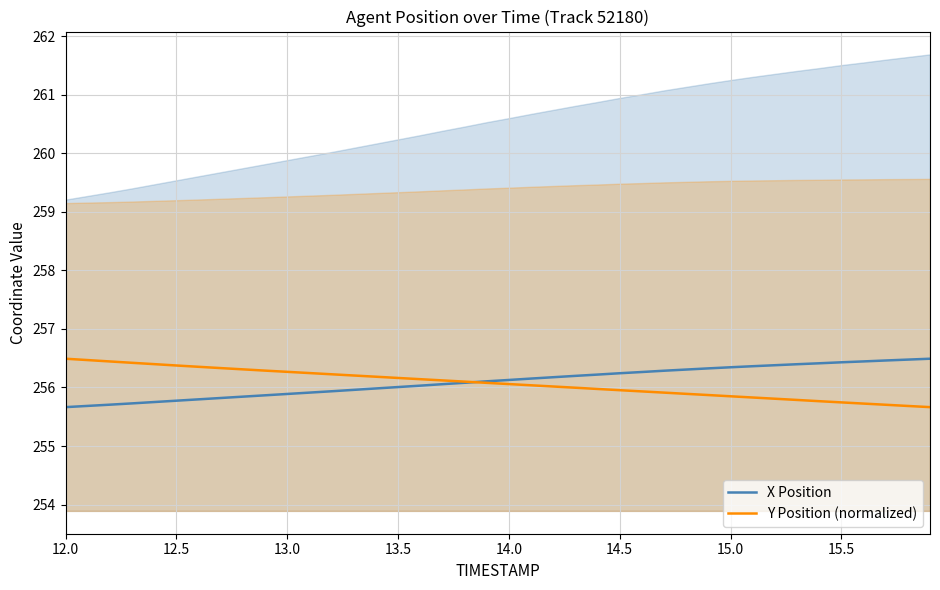

What is the highest value of the X Position series?

256.5